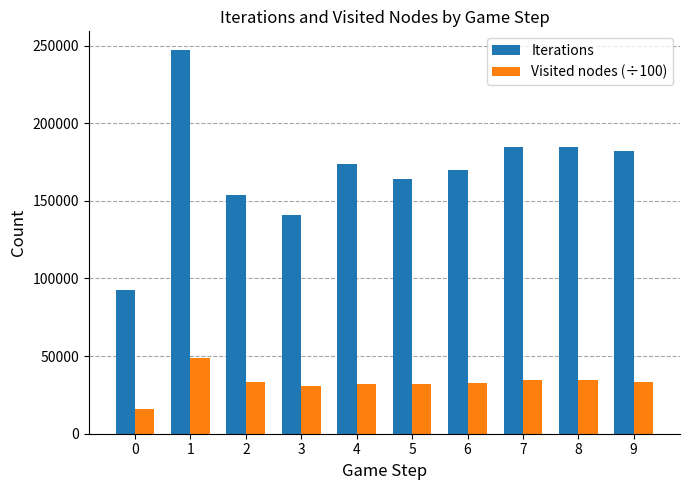

How many data points in Visited nodes (÷100) are above 33272?

5